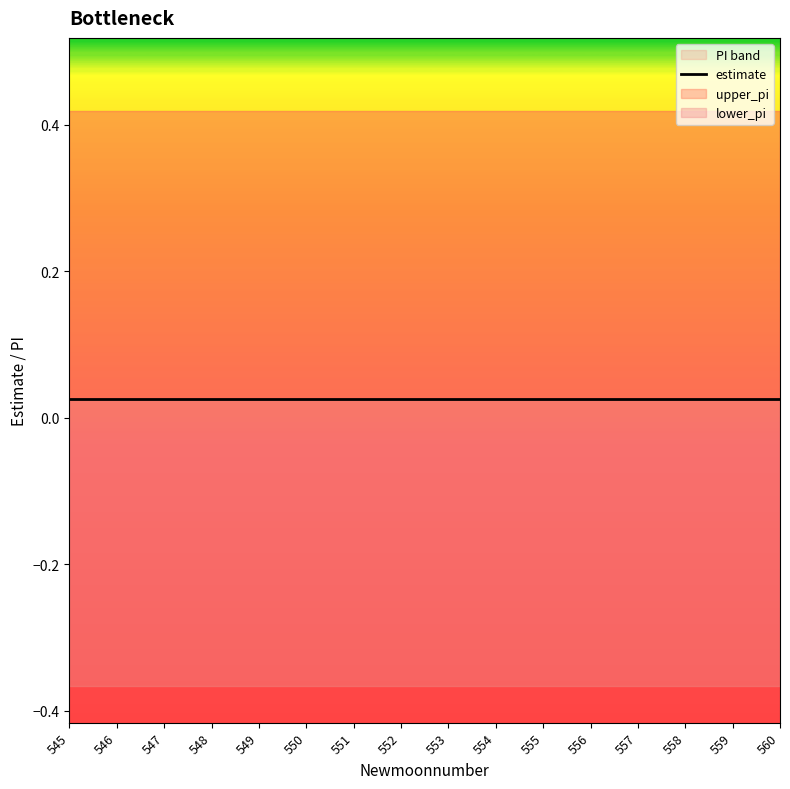

What value does the upper_pi series have at 553?

0.4